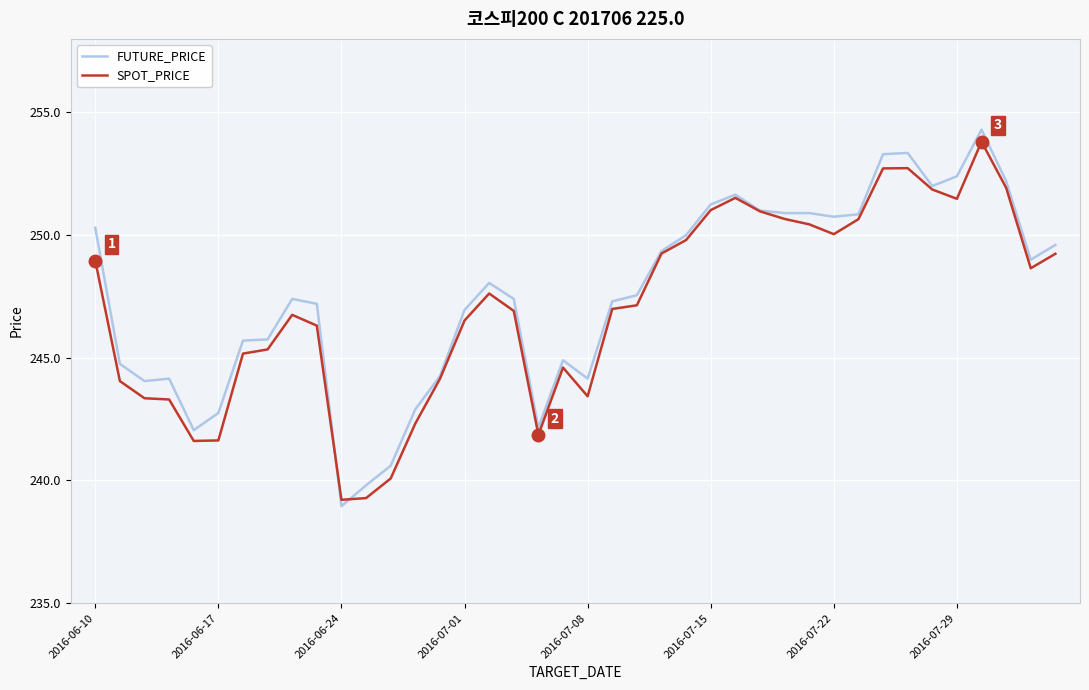

What is the maximum value shown in the chart?

254.3